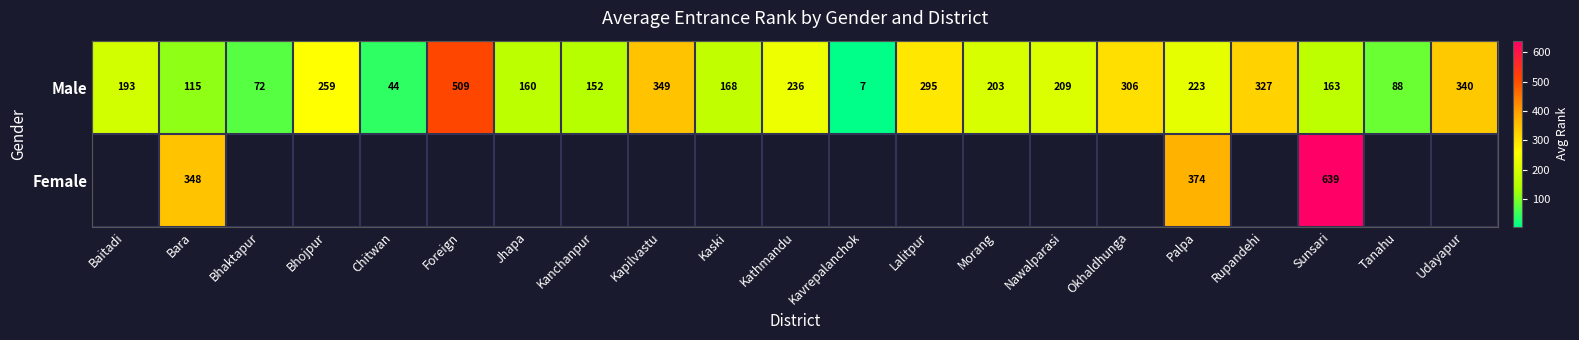

Is it true that Male equals 270.8 at Kaski?

False